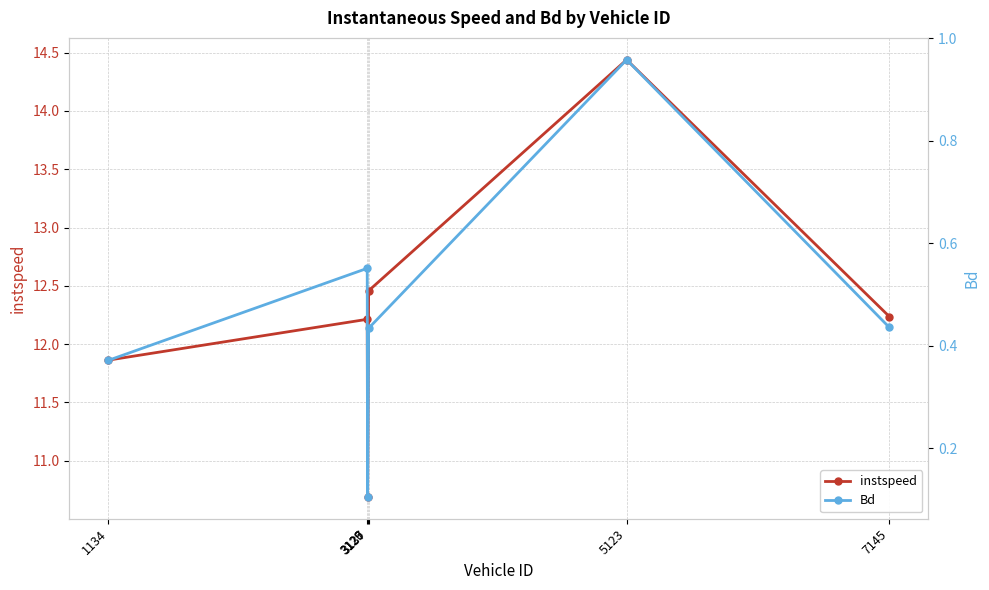

Where does the instspeed series first go above 12?

3126